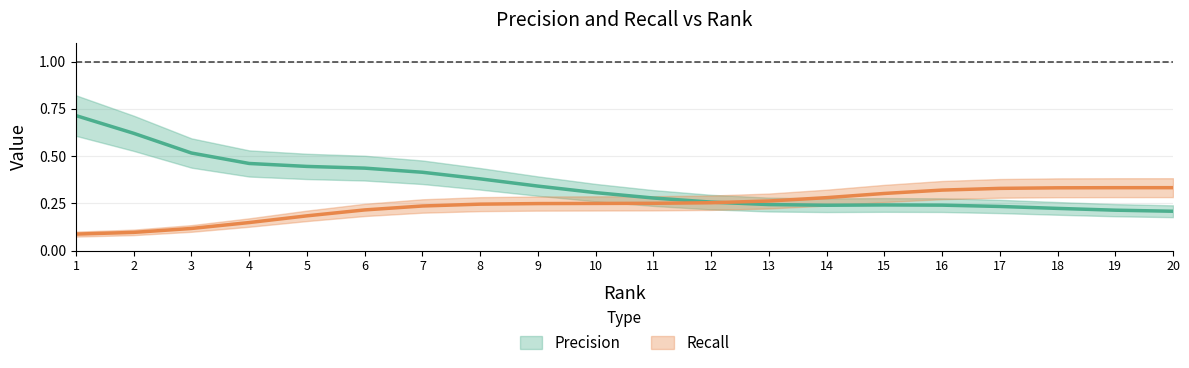

Does the chart display data point markers on the line(s)?

No